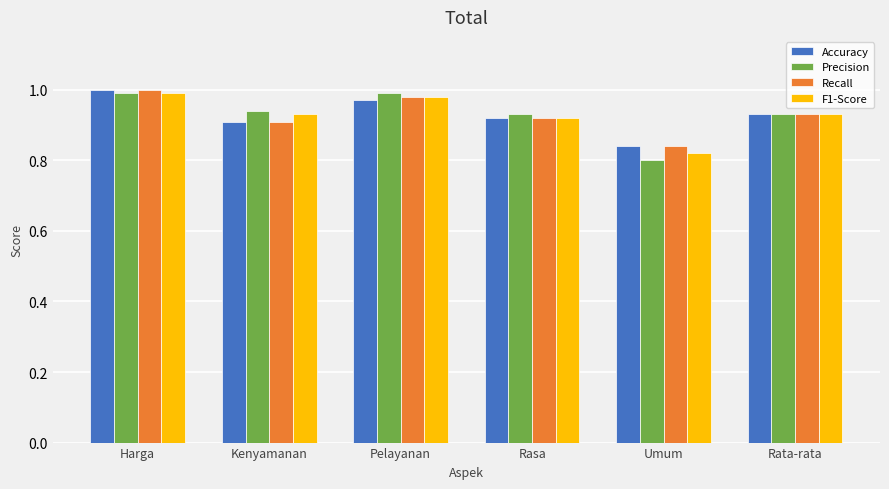

Is the value of Precision at Umum greater than the value of Accuracy at Harga?

No